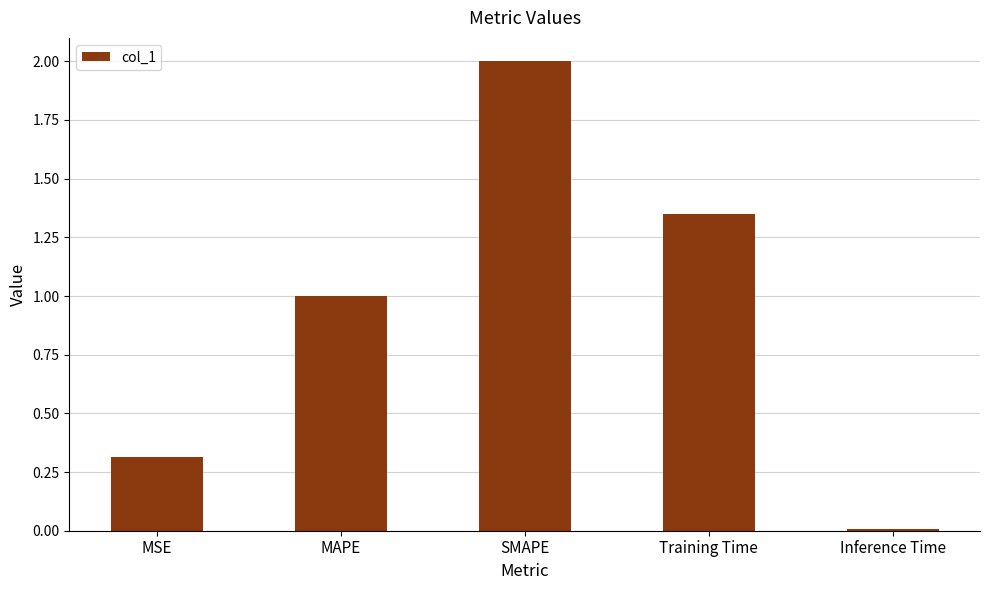

Rank the categories by value from lowest to highest.

Inference Time, MSE, MAPE, Training Time, SMAPE